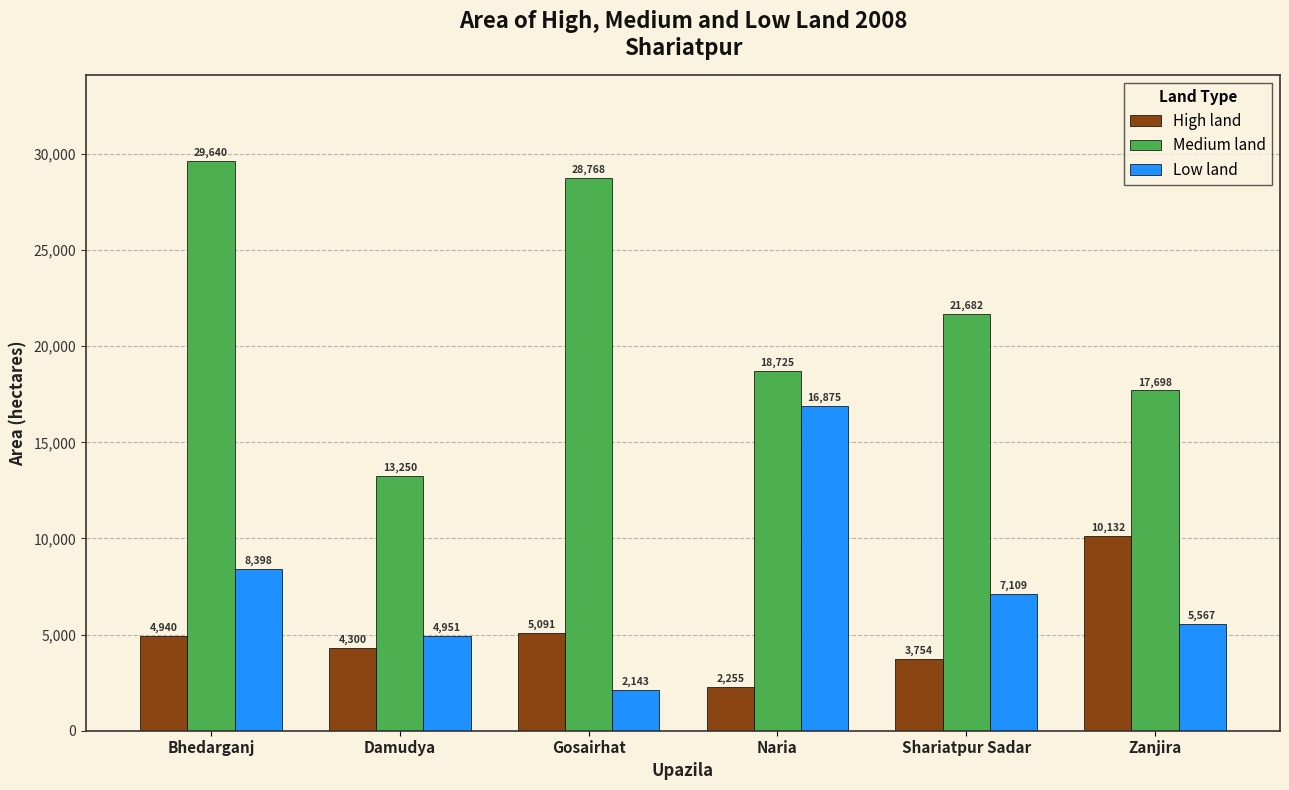

What is the sum of all High land values?

30472